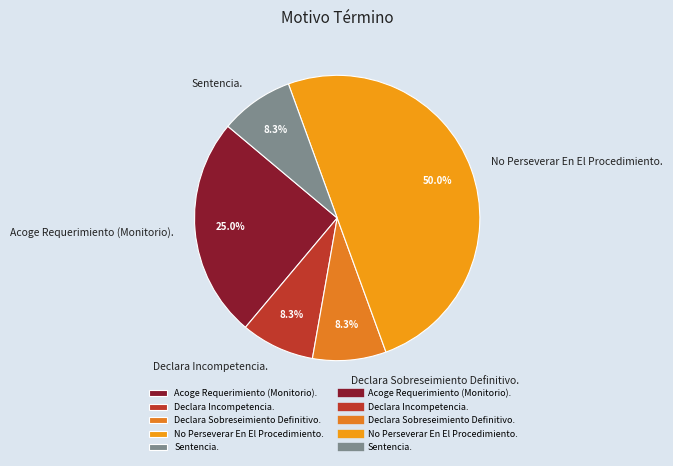

Which has a higher value, Sentencia. or No Perseverar En El Procedimiento.?

No Perseverar En El Procedimiento.